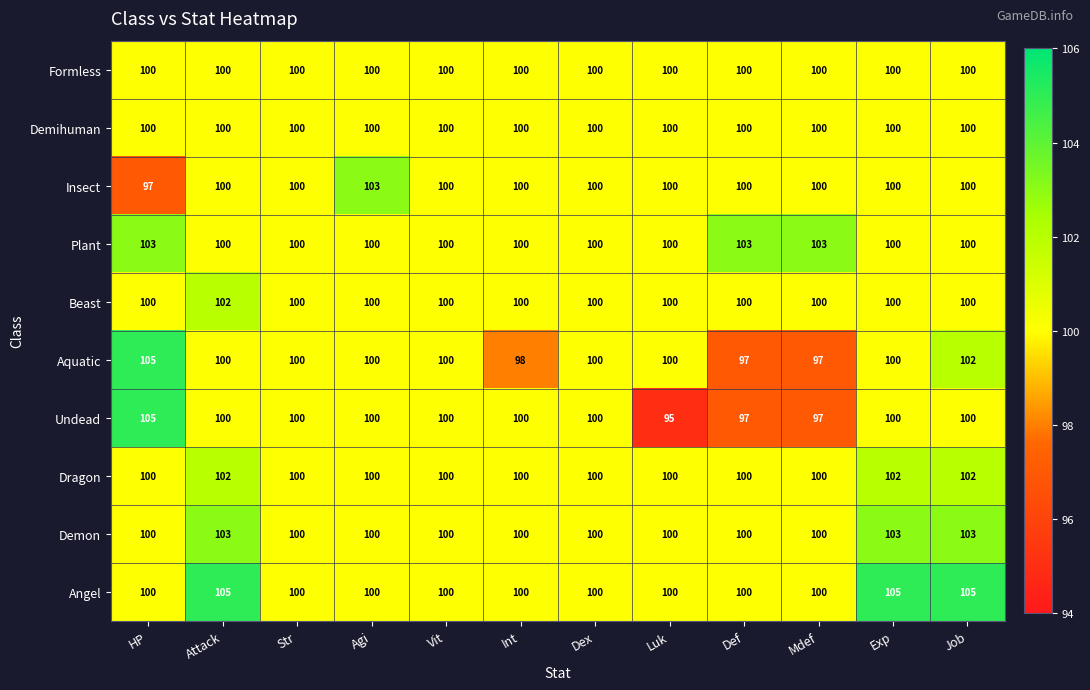

Which series has the largest total across all categories?

Angel